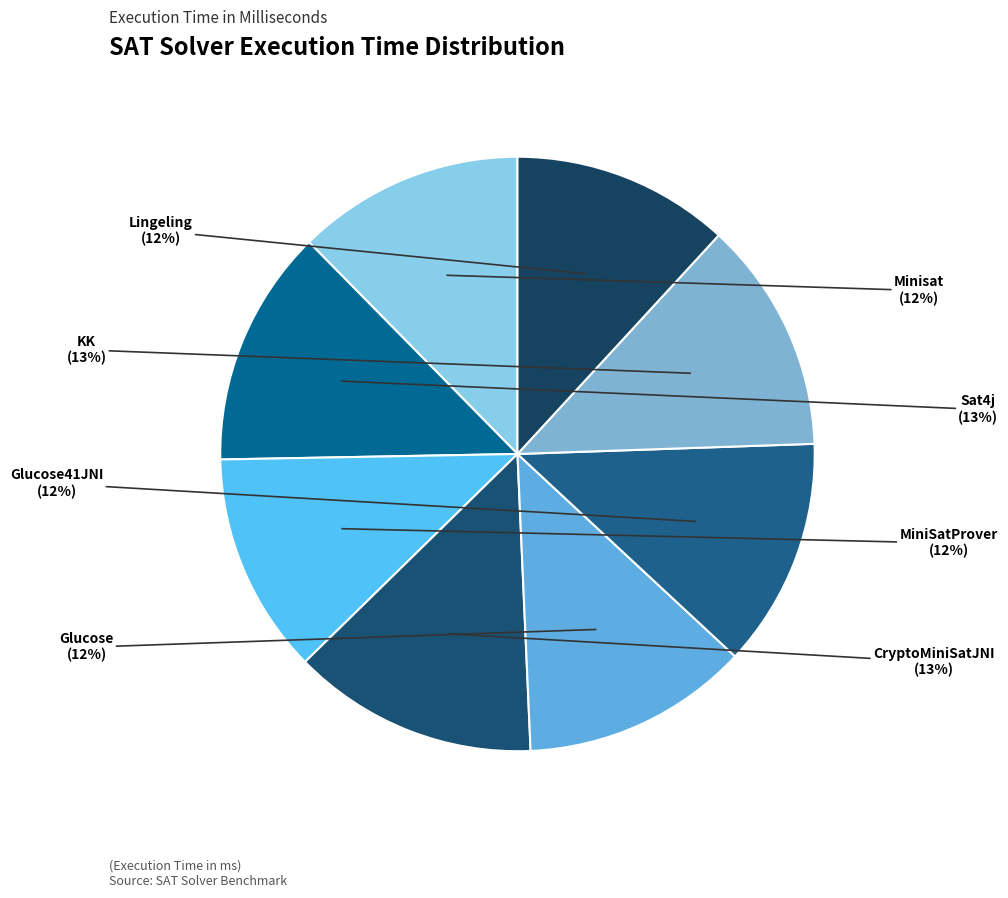

The KK slice represents 13% of the pie. True or false?

True